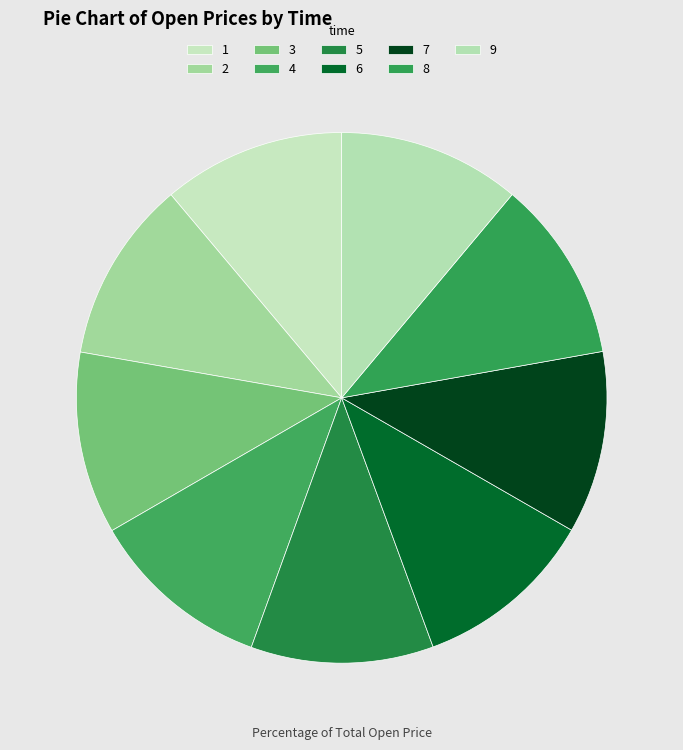

To the nearest percent, what portion does 8 represent?

11%